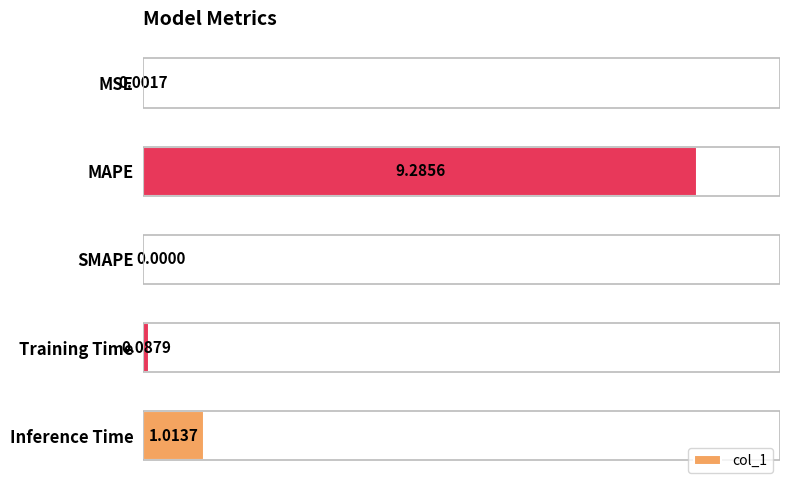

What is the sum of the values at Training Time and MAPE?

9.4